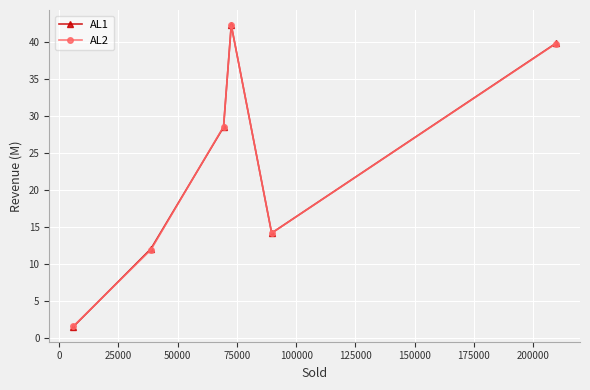

Which series has the widest spread of values?

AL1